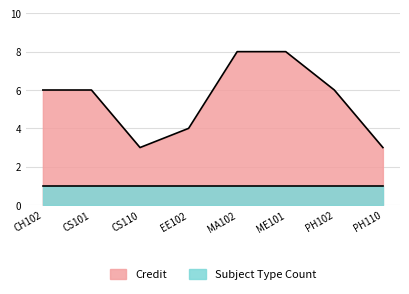

What is the value of the 5th point from the left?

8